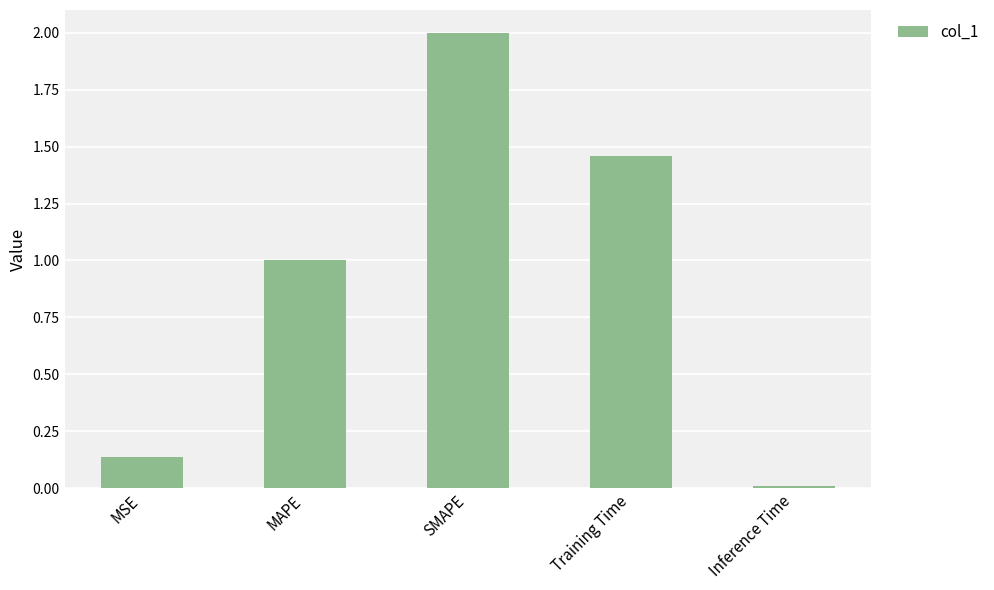

What is the maximum value shown in the chart?

2.0